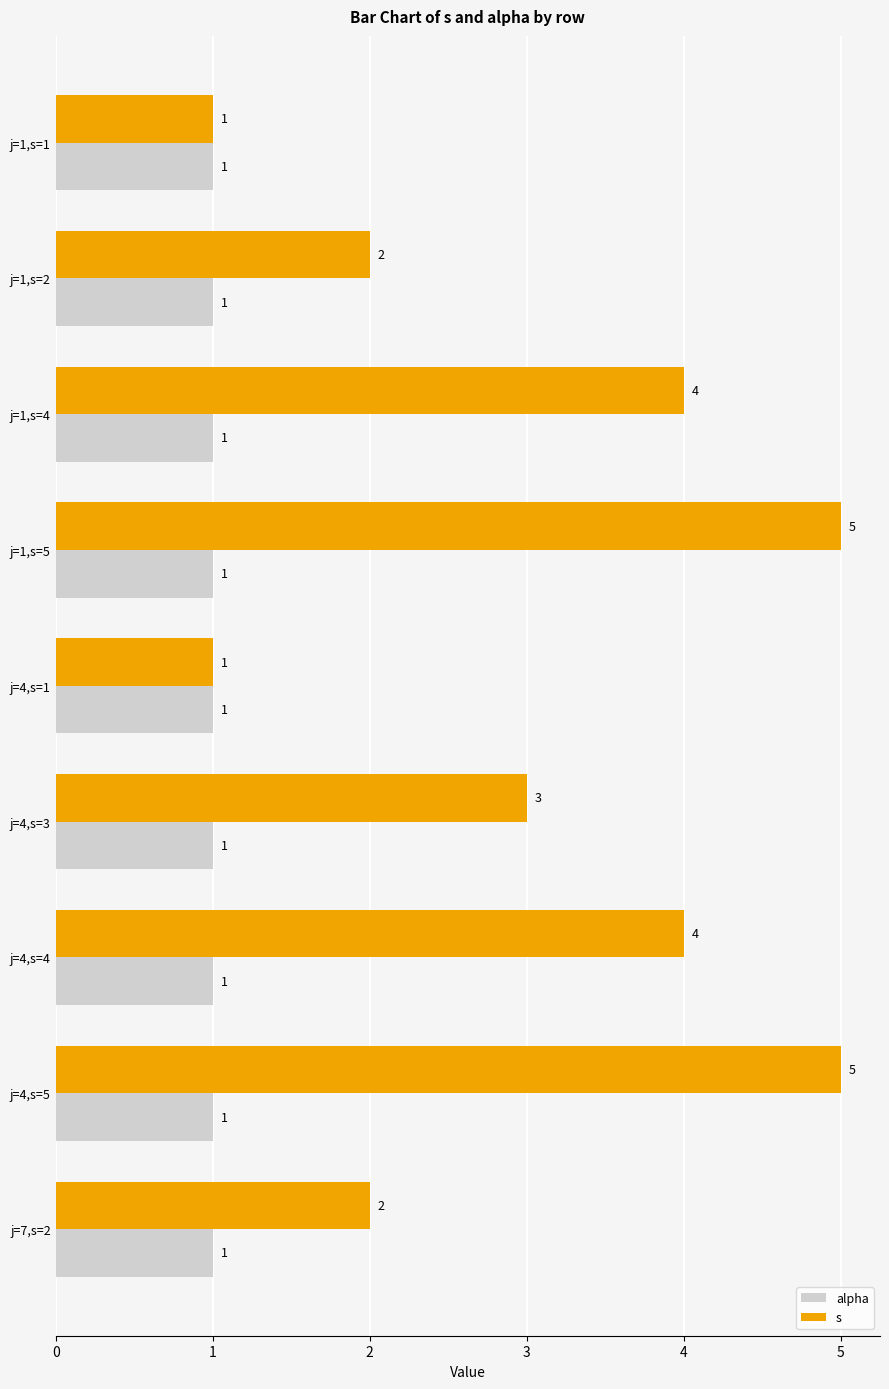

How many s values are between 2 and 4?

5